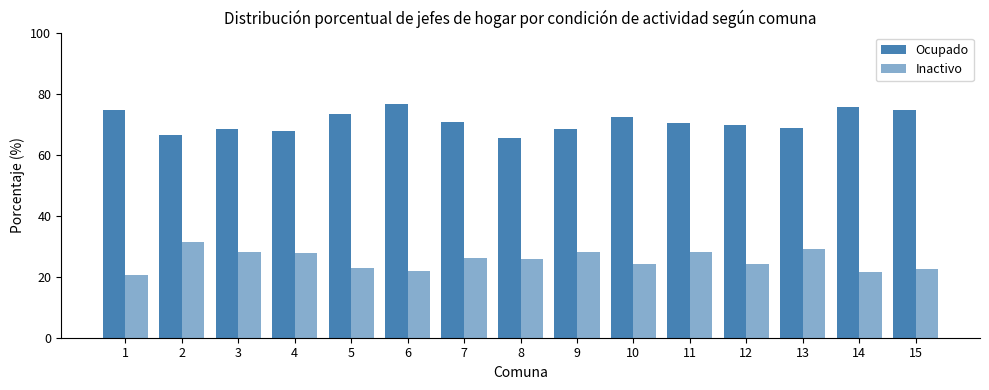

How many categories are shown in the chart?

15